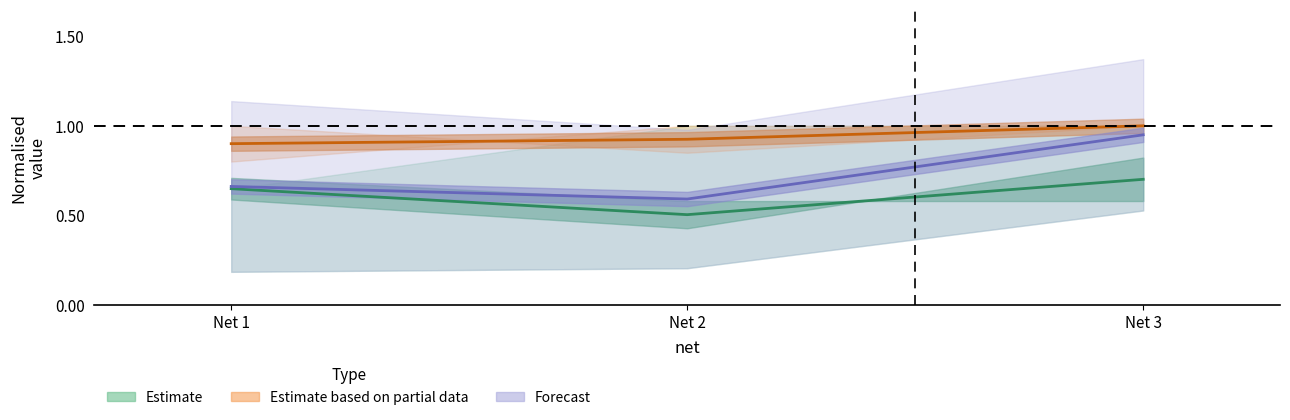

True or false: mean_prv_rmssd_ms has a value of 0.9 at 3.

False